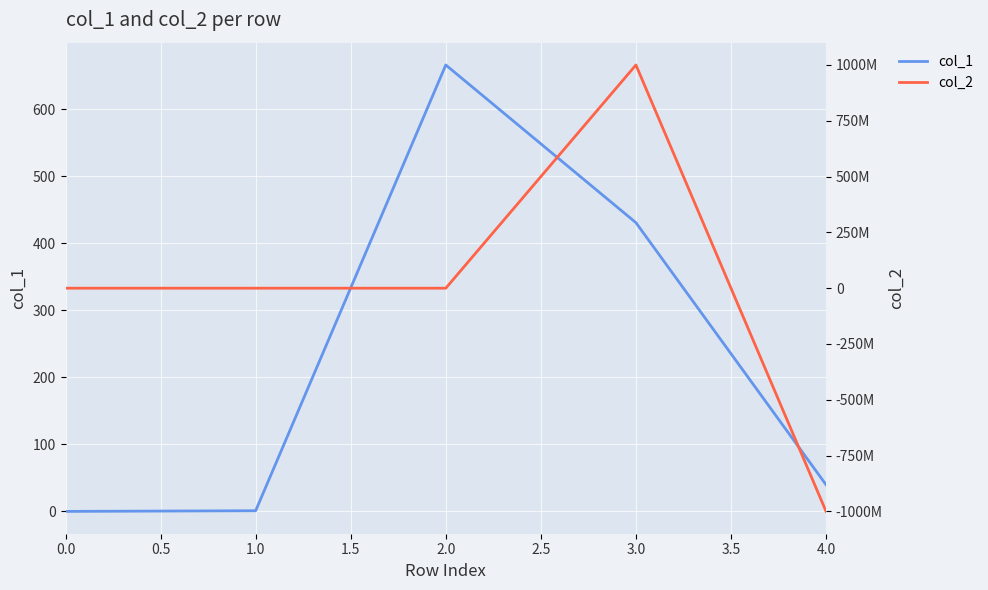

The col_1 series shows 18.3 at 2.0. True or false?

False